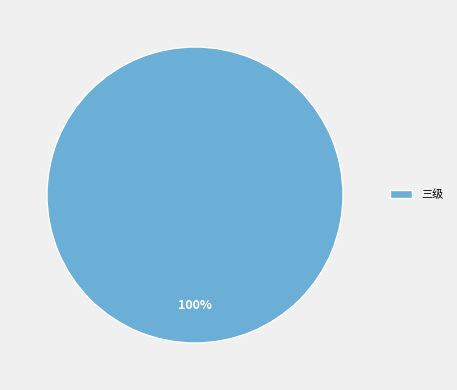

True or false: 三级 accounts for 100% of the total.

True